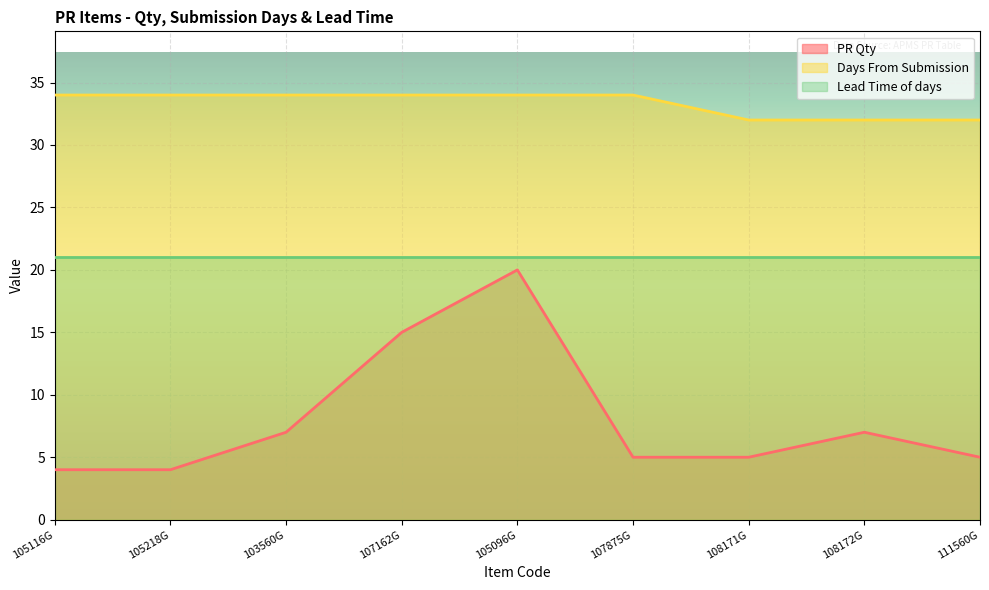

What is the sum of the Days From Submission values at 108171G and 111560G?

64